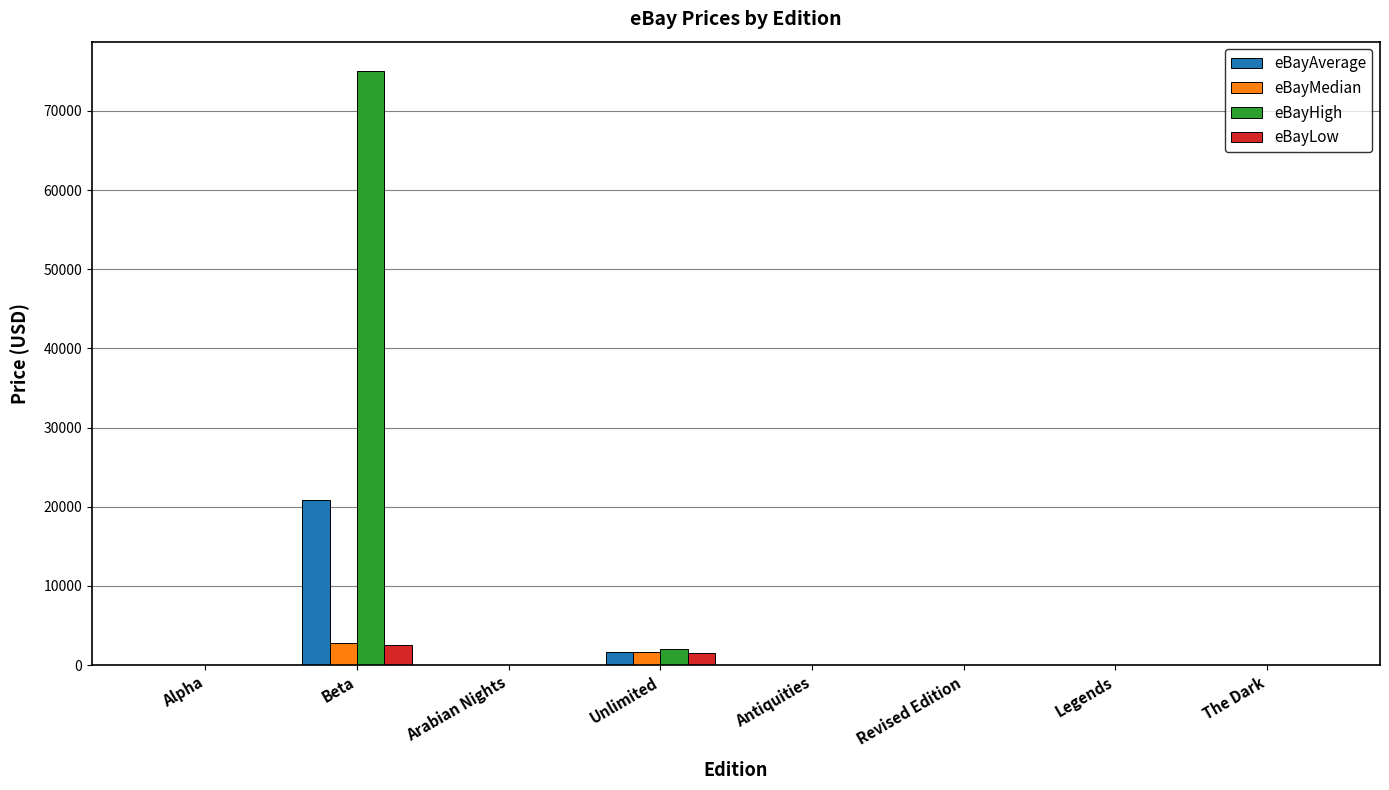

What is the approximate value of eBayMedian at Antiquities?

0.5